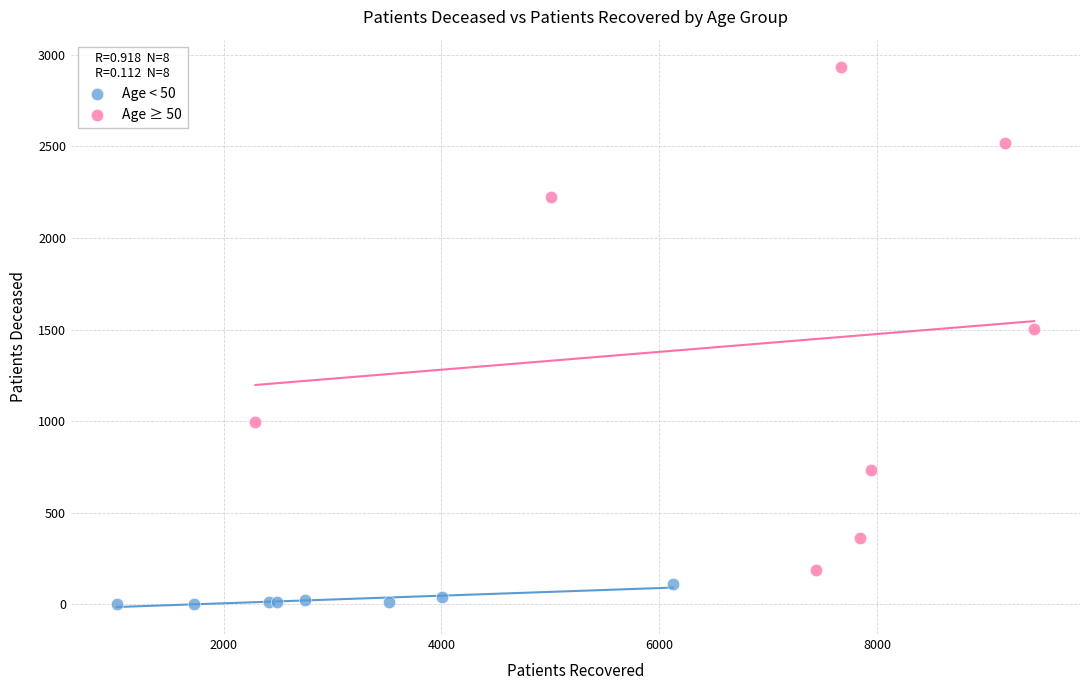

Which series reaches the maximum Y coordinate?

Age ≥ 50